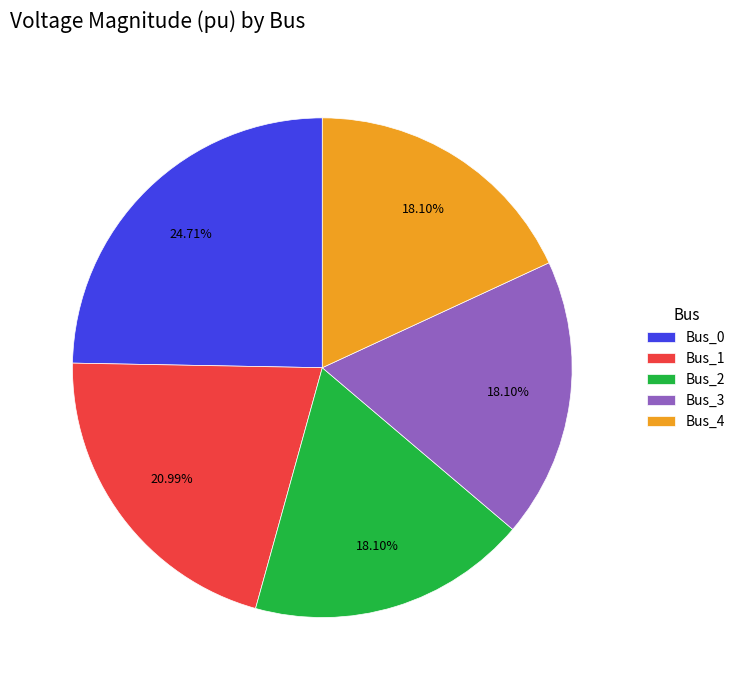

Is there any slice that represents more than half of the pie?

No